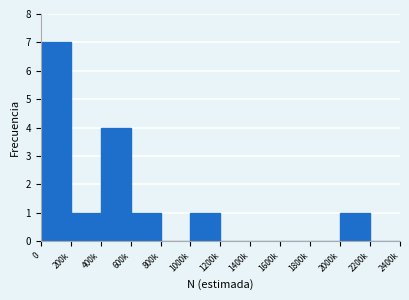

Reading left to right, what are all the values shown in this chart?

0=7	200k=1	400k=4	600k=1	800k=0	1000k=1	1200k=0	1400k=0	1600k=0	1800k=0	2000k=1	2200k=0